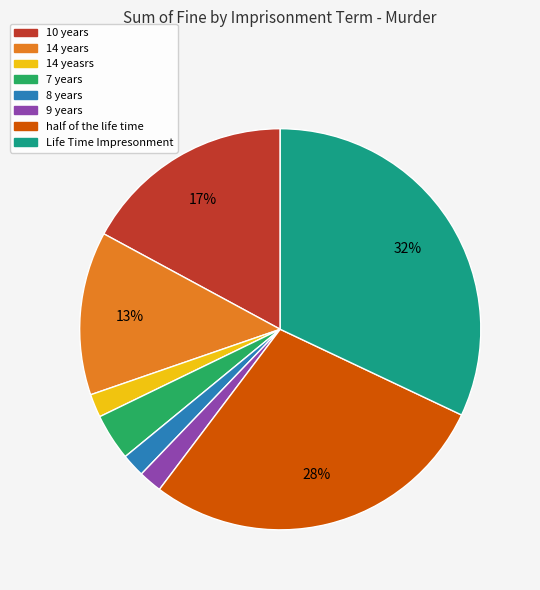

Is there a majority slice in this chart?

No